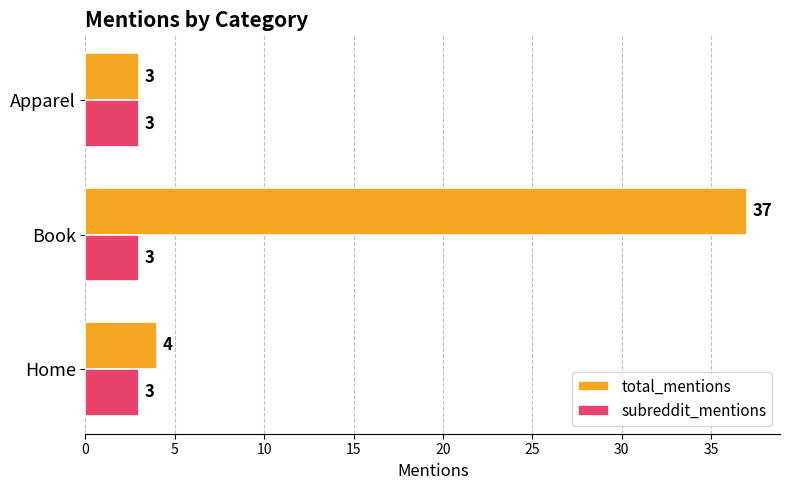

List the series in order of their overall mean, highest first.

total_mentions, subreddit_mentions